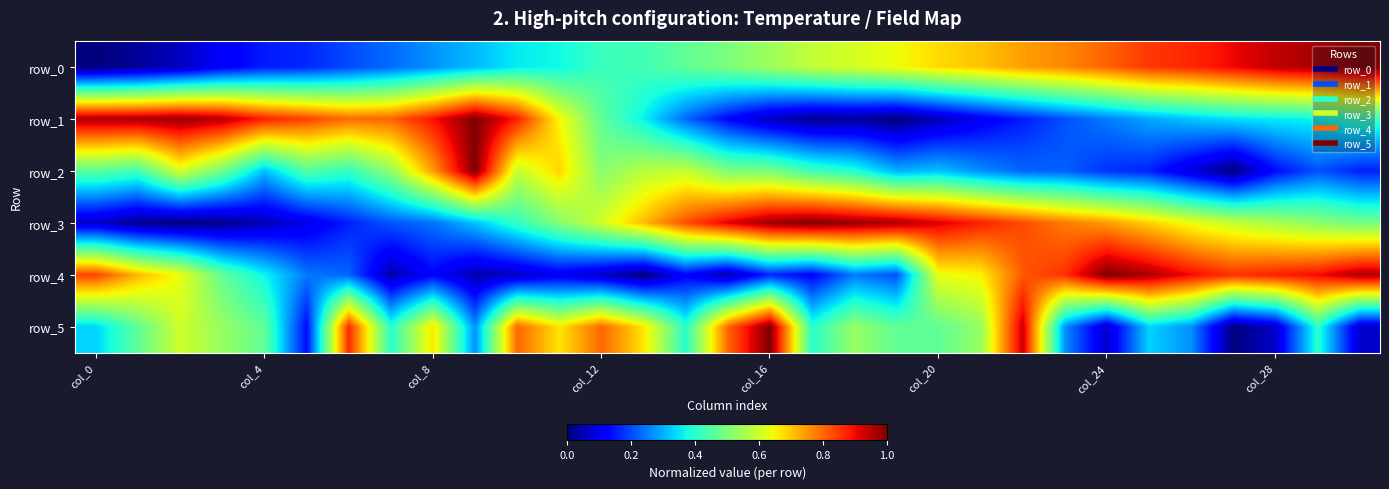

Reading left to right, list all the values displayed in this chart.

row_0: 0.0	0.0	0.1	0.1	0.2	0.2	0.2	0.2	0.3	0.3	0.4	0.4	0.4	0.4	0.5	0.5	0.5	0.6	0.6	0.6	0.7	0.7	0.7	0.8	0.8	0.9	0.9	0.9	0.9	1.0	1.0
row_1: 1.0	1.0	1.0	0.9	0.9	0.8	0.8	0.8	0.9	1.0	0.9	0.6	0.5	0.4	0.2	0.1	0.1	0.0	0.0	0.0	0.1	0.1	0.2	0.2	0.2	0.3	0.3	0.3	0.4	0.4	0.4
row_2: 0.5	0.4	0.6	0.5	0.3	0.5	0.4	0.5	0.7	1.0	0.6	0.7	0.5	0.6	0.6	0.5	0.5	0.4	0.4	0.3	0.3	0.3	0.2	0.2	0.2	0.2	0.1	0.0	0.1	0.2	0.2
row_3: 0.1	0.0	0.0	0.0	0.0	0.1	0.2	0.2	0.2	0.3	0.4	0.5	0.6	0.7	0.8	0.9	1.0	1.0	1.0	1.0	0.9	0.9	0.8	0.8	0.7	0.7	0.6	0.6	0.6	0.5	0.5
row_4: 0.8	0.7	0.6	0.5	0.4	0.2	0.2	0.0	0.1	0.0	0.1	0.1	0.1	0.0	0.1	0.0	0.2	0.1	0.2	0.2	0.6	0.7	0.8	0.9	1.0	1.0	0.9	0.9	0.9	0.9	1.0
row_5: 0.3	0.5	0.6	0.5	0.5	0.1	0.9	0.4	0.7	0.3	0.8	0.7	0.8	0.7	0.4	0.8	1.0	0.4	0.5	0.5	0.5	0.5	0.9	0.3	0.1	0.3	0.3	0.0	0.1	0.4	0.1